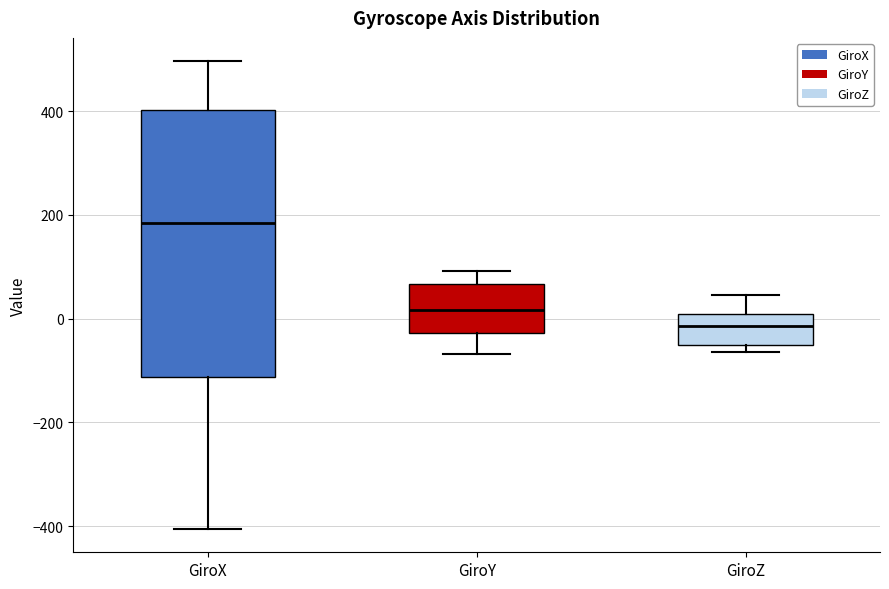

Reading left to right, transcribe this box plot: for each box, give where its median line is, the range the box spans, and where its two whiskers end, as read against the y-axis. The values are not printed on the chart, so give them approximately, as read against the axis.

GiroX: median 180, box -120 to 400, whiskers -400 to 500
GiroY: median 20, box -20 to 60, whiskers -60 to 100
GiroZ: median -20, box -60 to 0, whiskers -60 (just below the box's lower edge) to 40